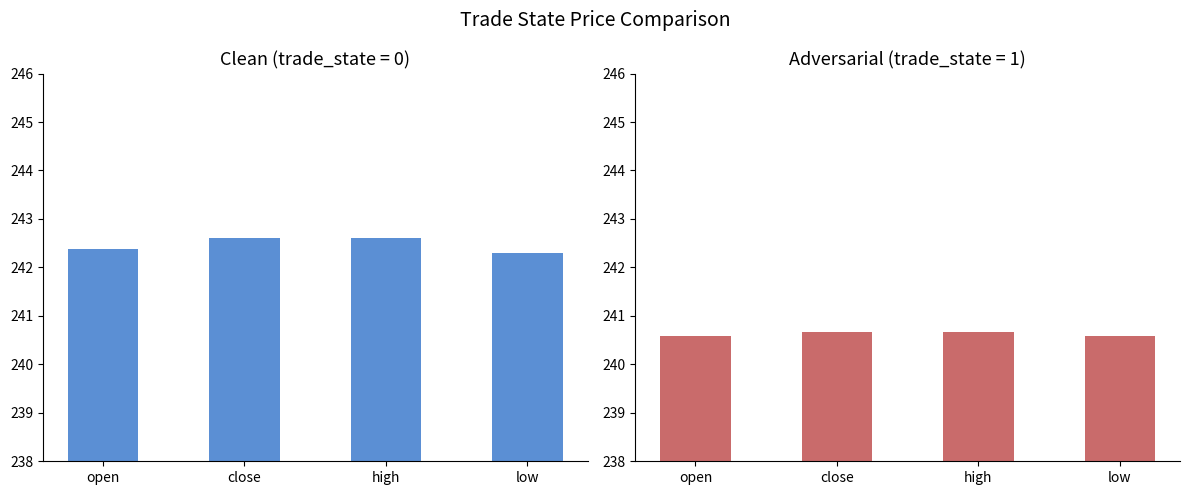

What position from the right is low?

1